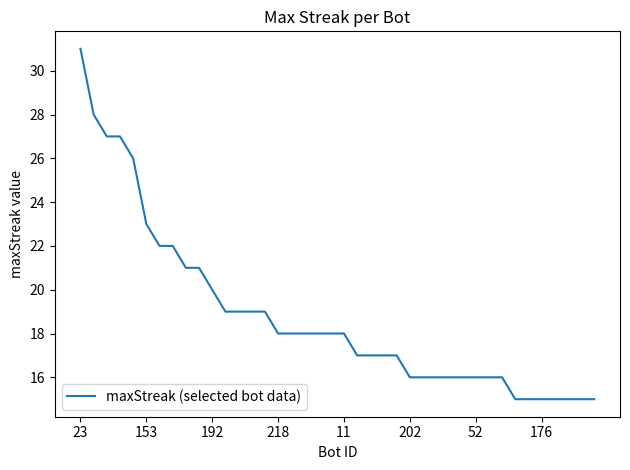

What is the difference between the maximum and minimum values?

16